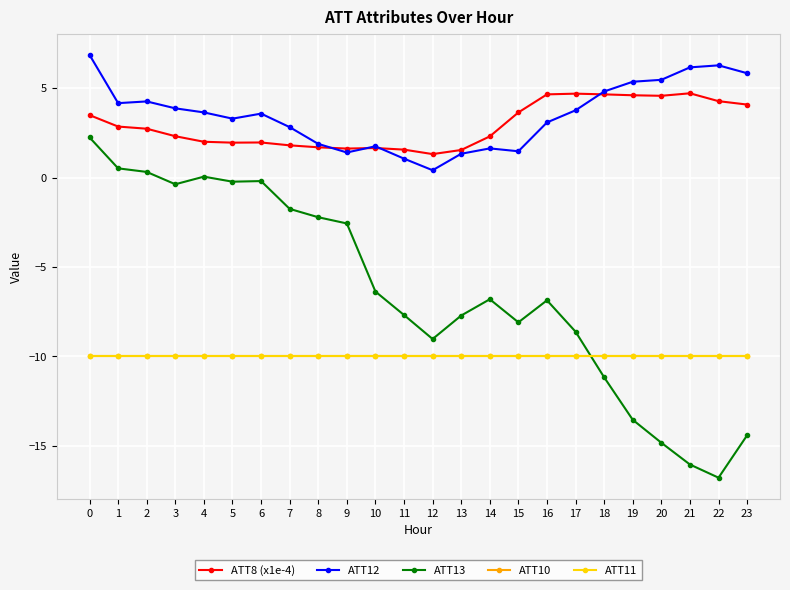

Which series ends up on top after the final intersection of ATT8 (x1e-4) and ATT12?

ATT12